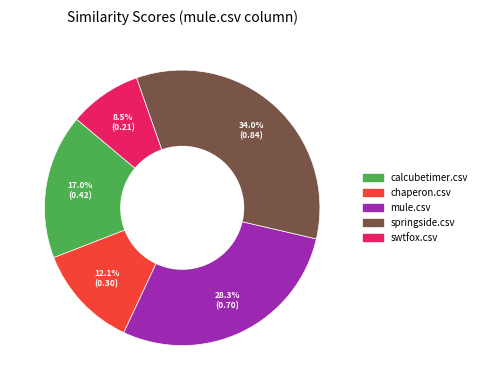

What percentage is the mule.csv slice, to the nearest percent?

28%